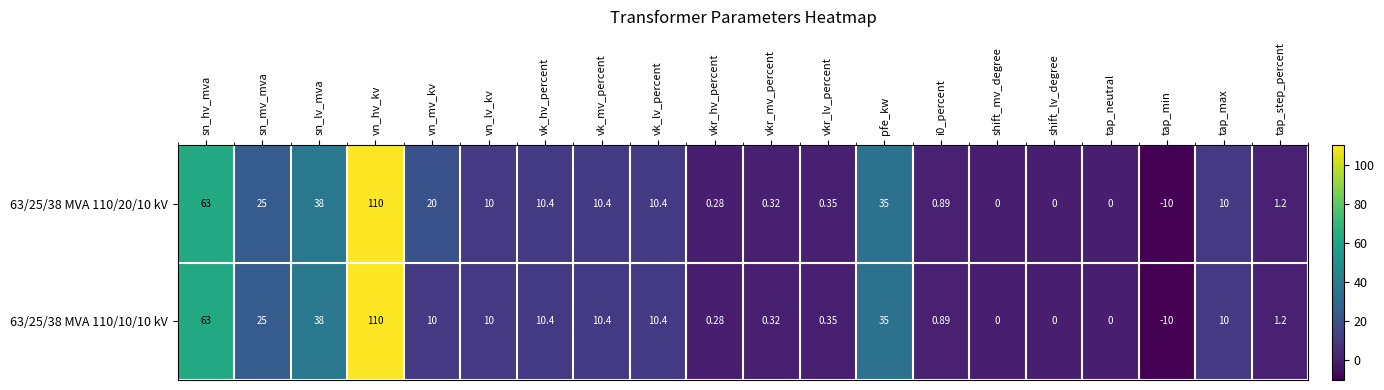

How many categories are shown in the chart?

20